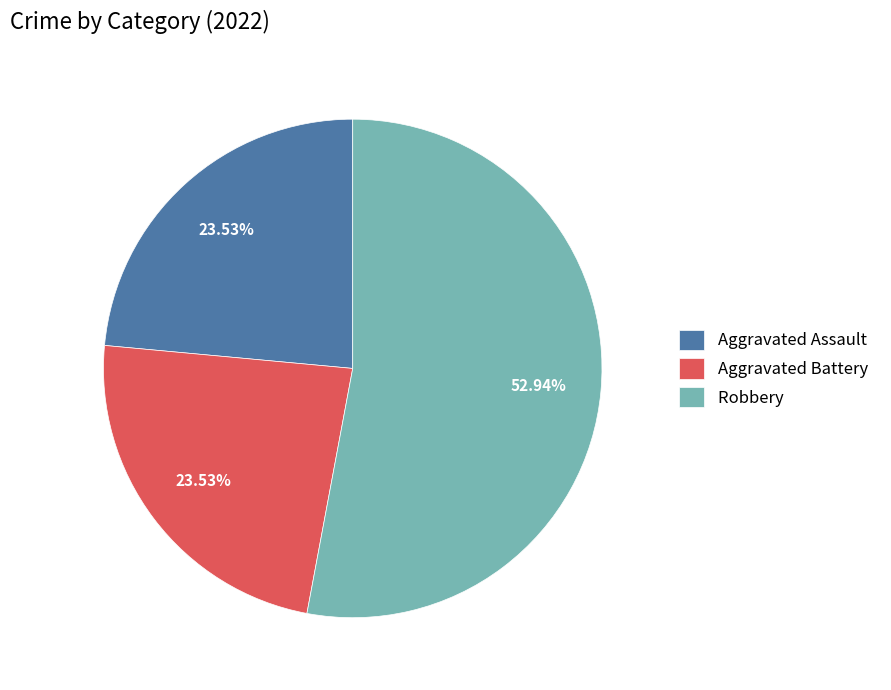

Is the sum of Robbery and Aggravated Battery greater than half?

Yes